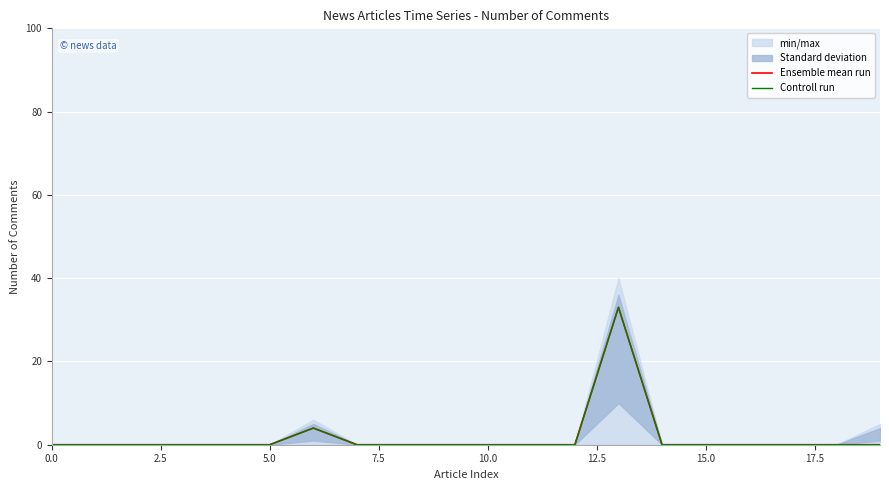

How many positive values does the Ensemble mean run series have?

2